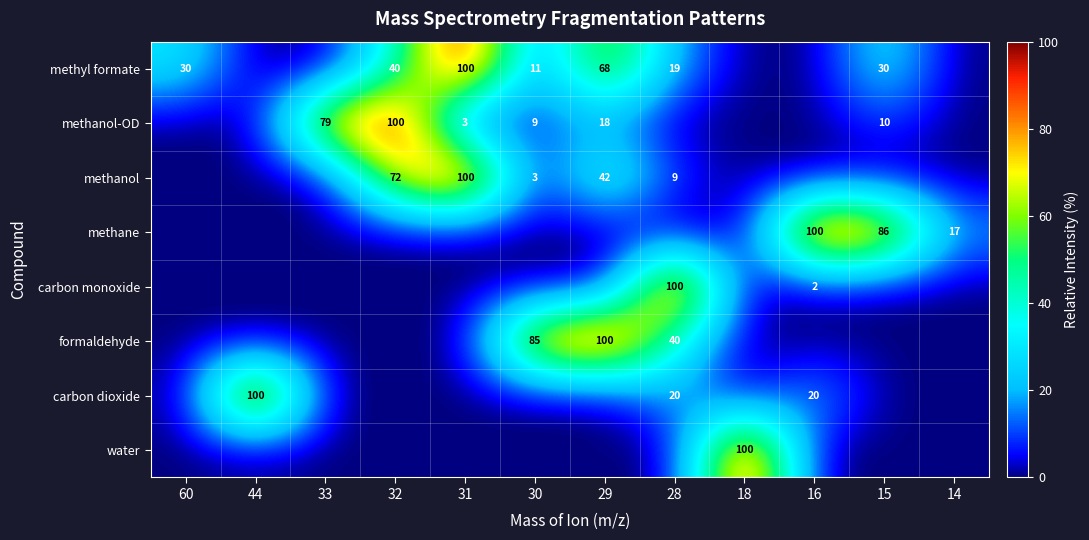

How many data points does each series have?

12